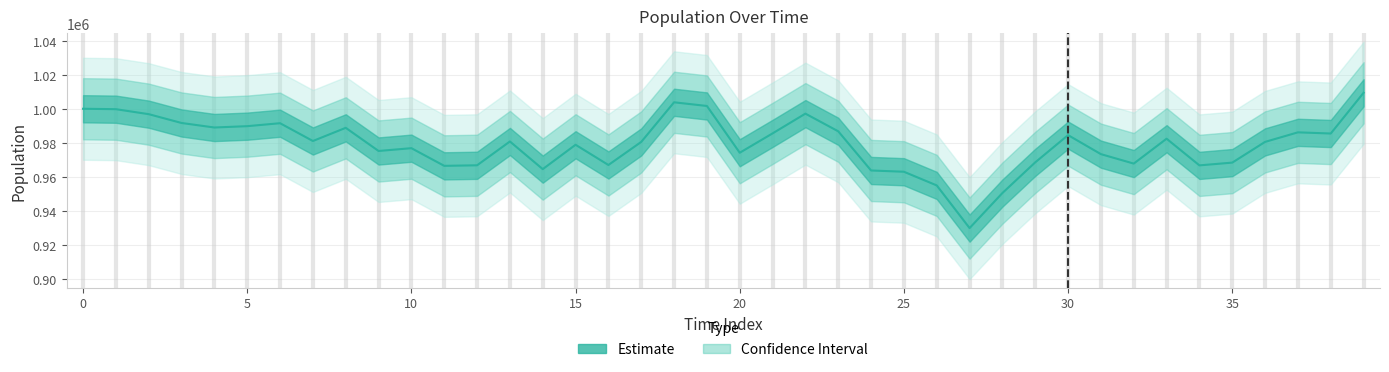

What is the difference between the maximum and second lowest values?

58972.8